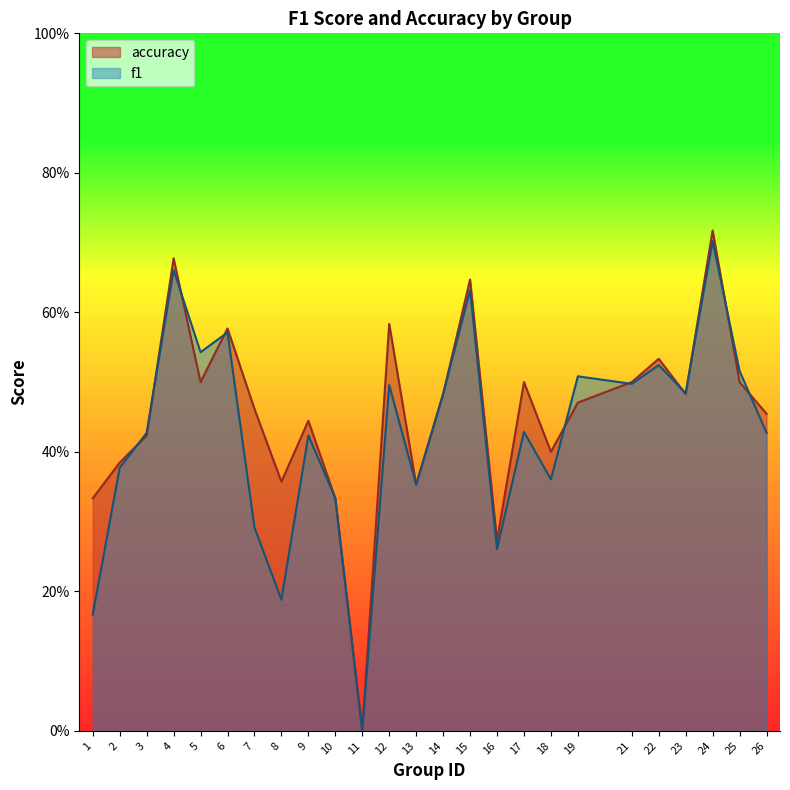

Between 23 and 26, which is larger?

23